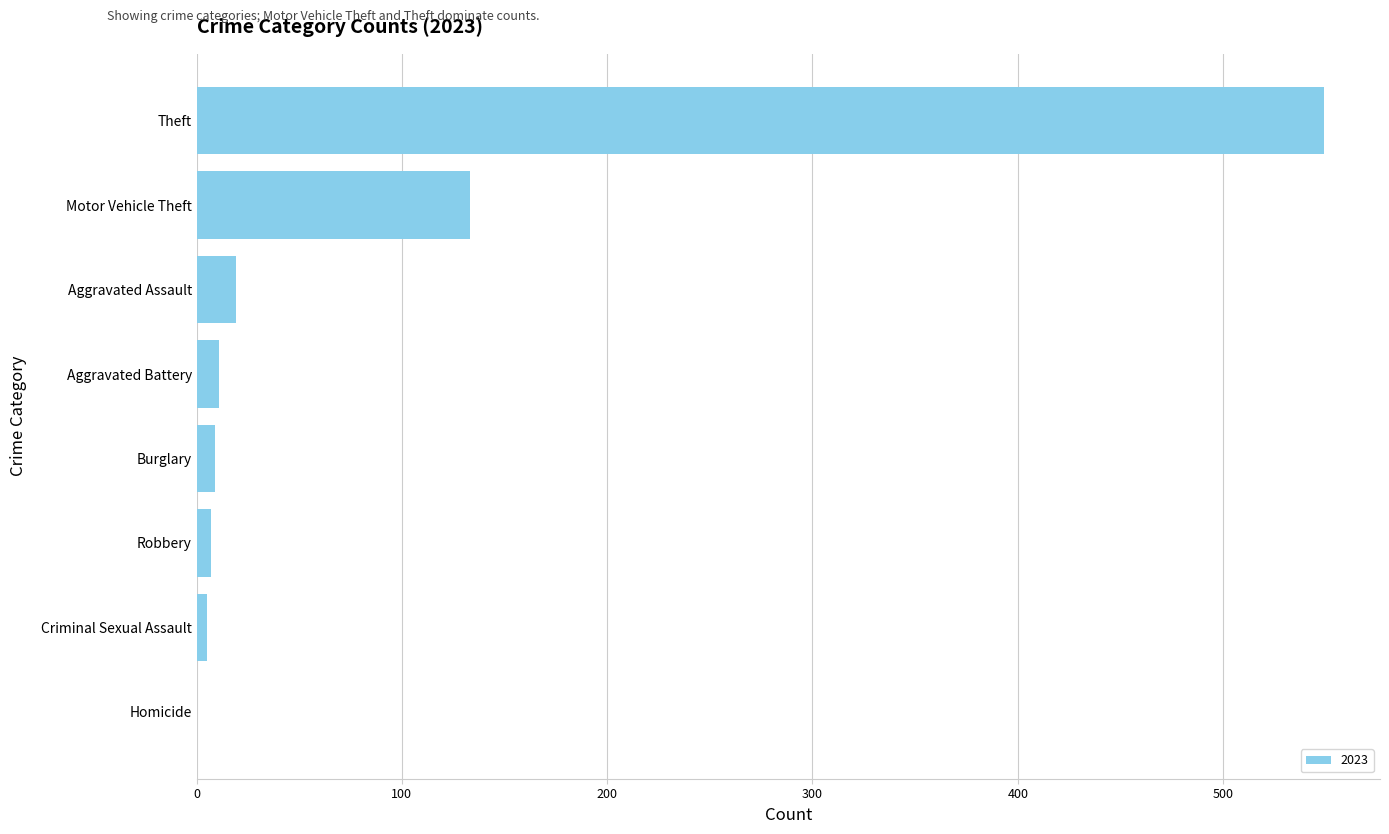

What is the sum of all values?

733